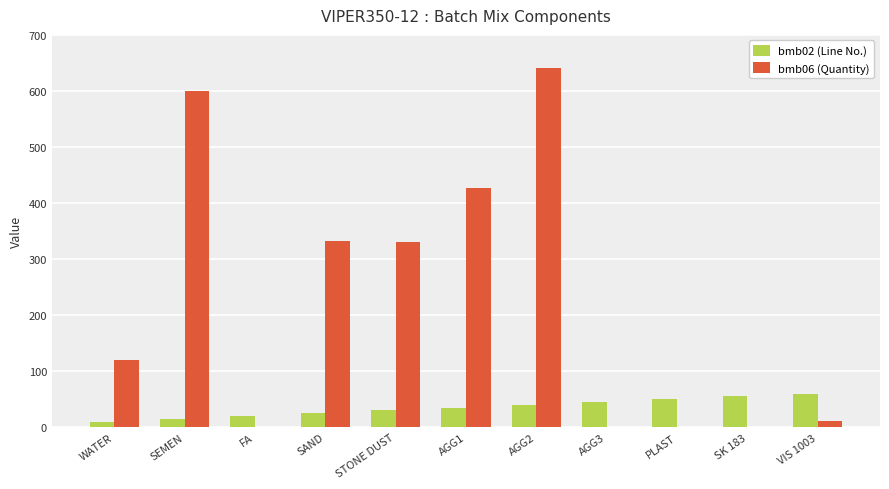

What is the total value across all series at FA?

20.0